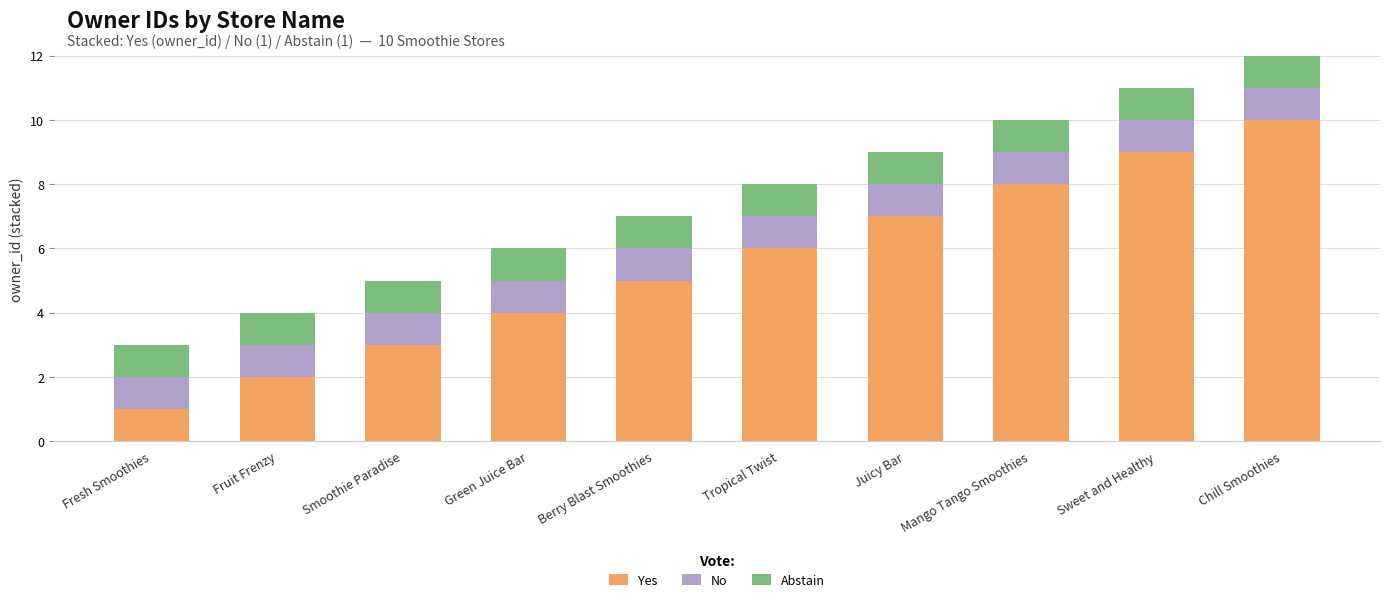

What is the maximum value for Yes?

10